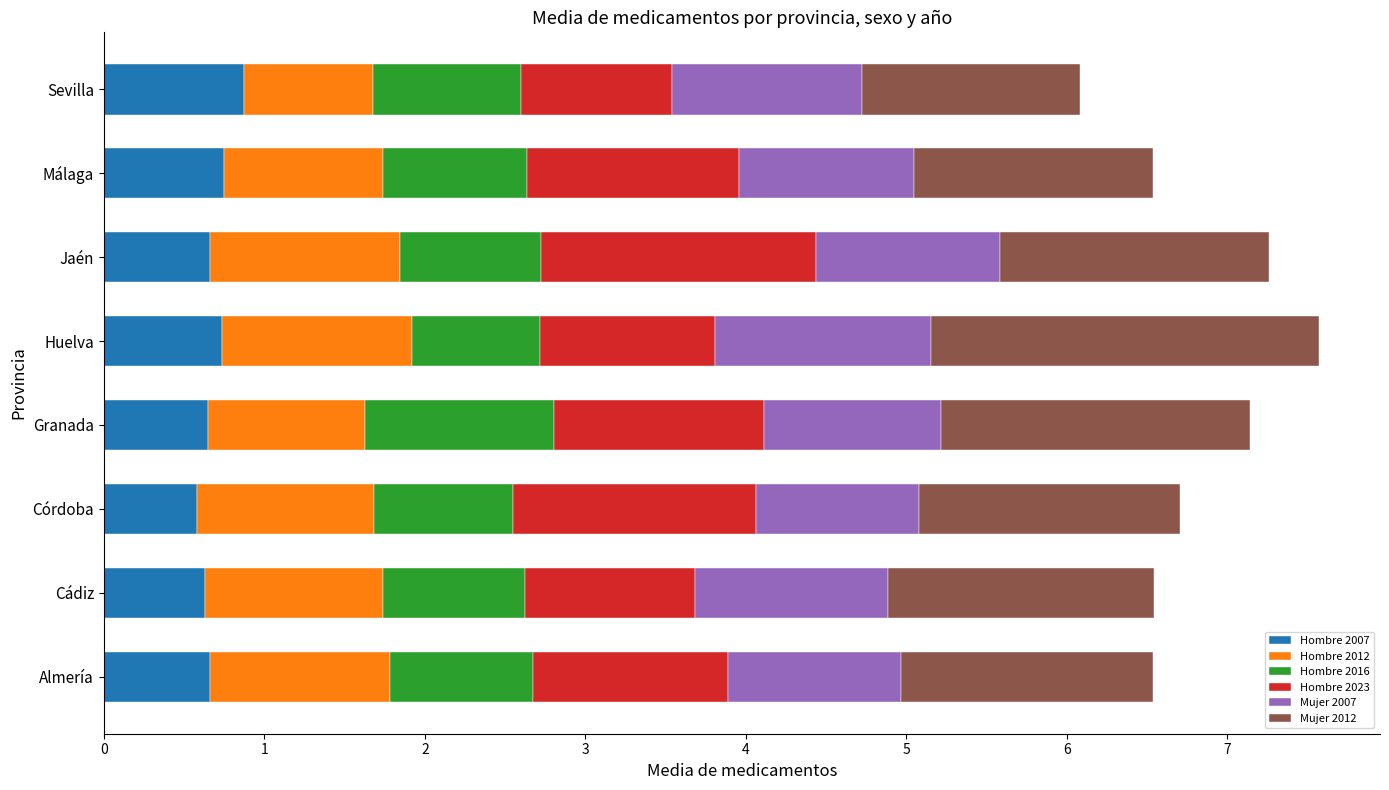

What is the lowest value of the Hombre 2007 series?

0.6